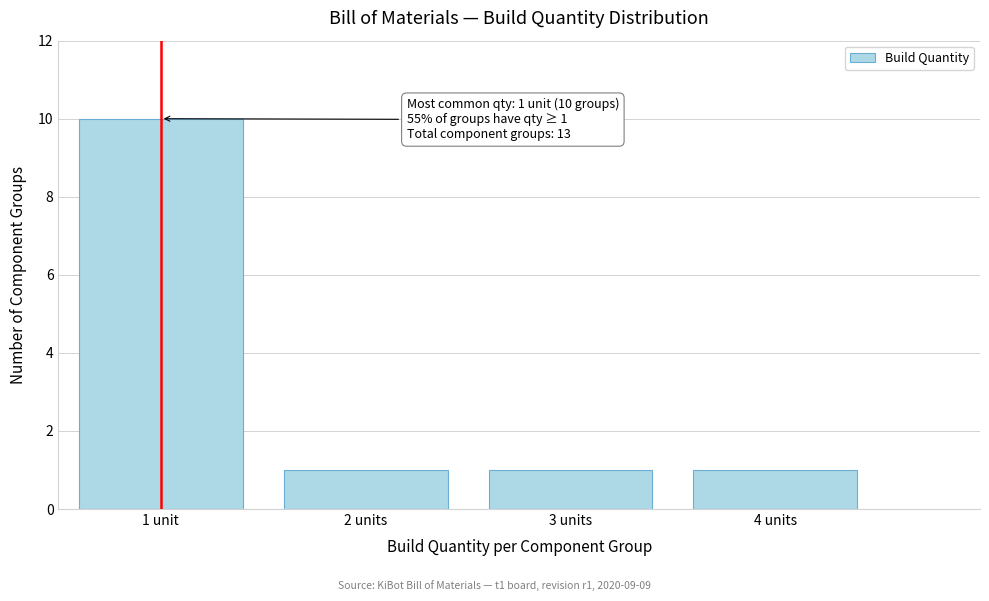

Reading left to right, what are all the values shown in this chart?

1 unit=10	2 units=1	3 units=1	4 units=1